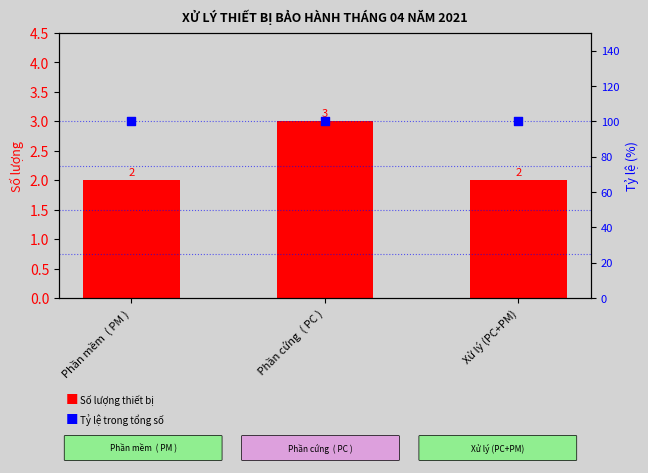

Which series contains the highest Y value?

Tỷ lệ %